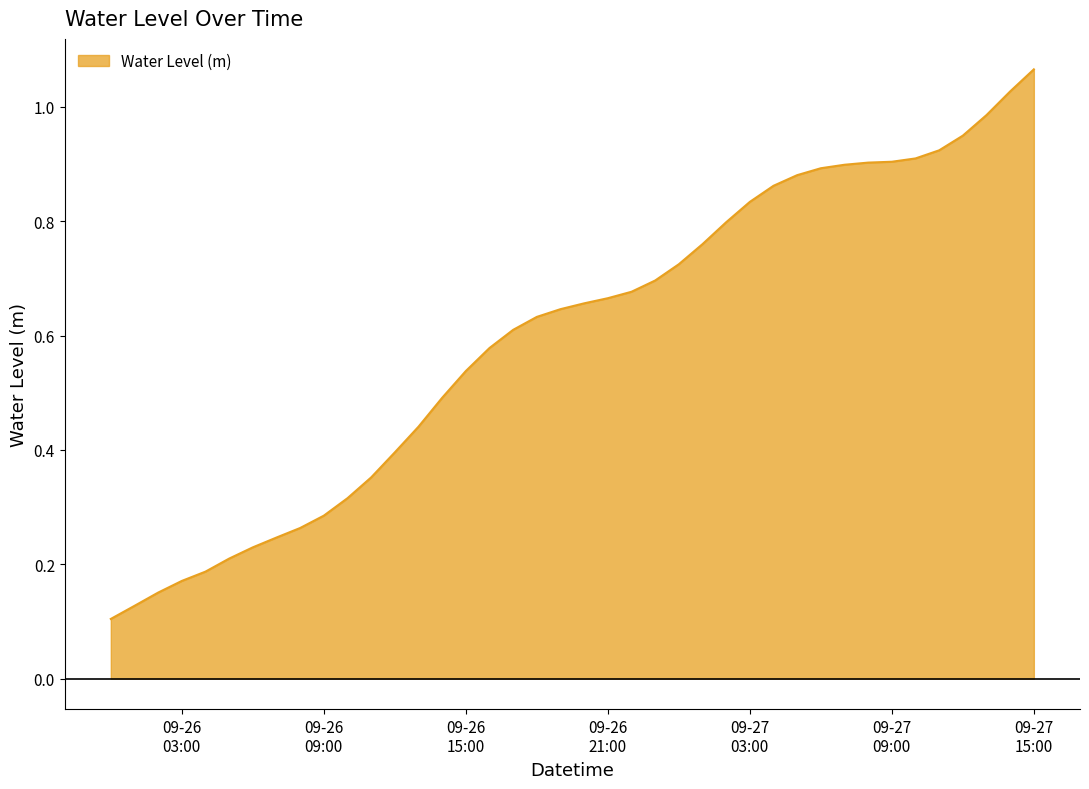

Does the chart have visible grid lines?

No